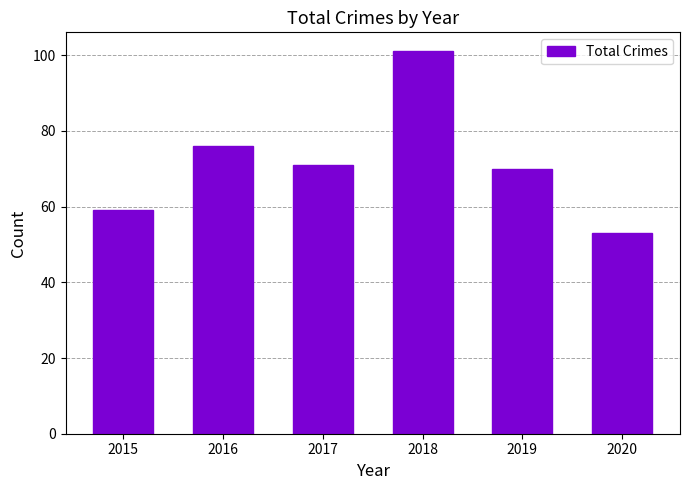

Count the values in the range 59 to 76.

4